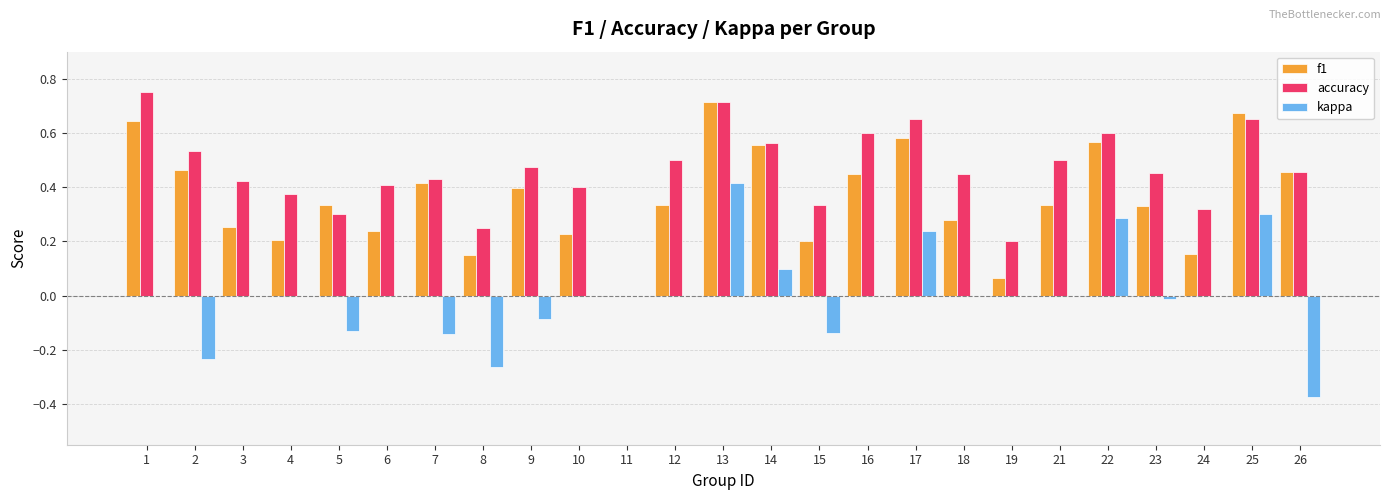

What are all the series names shown in the legend?

f1, accuracy, kappa